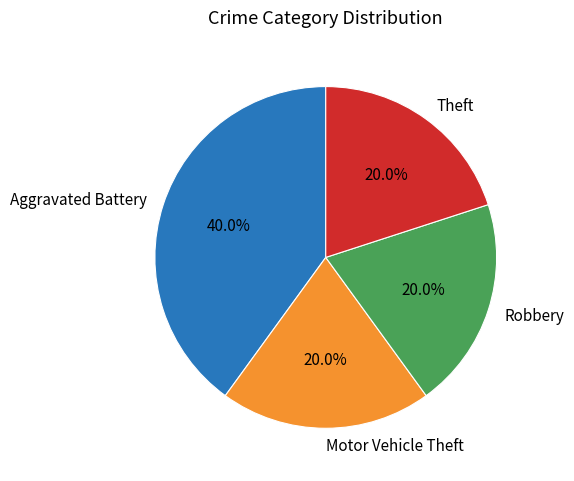

What is the largest slice in the pie chart?

Aggravated Battery